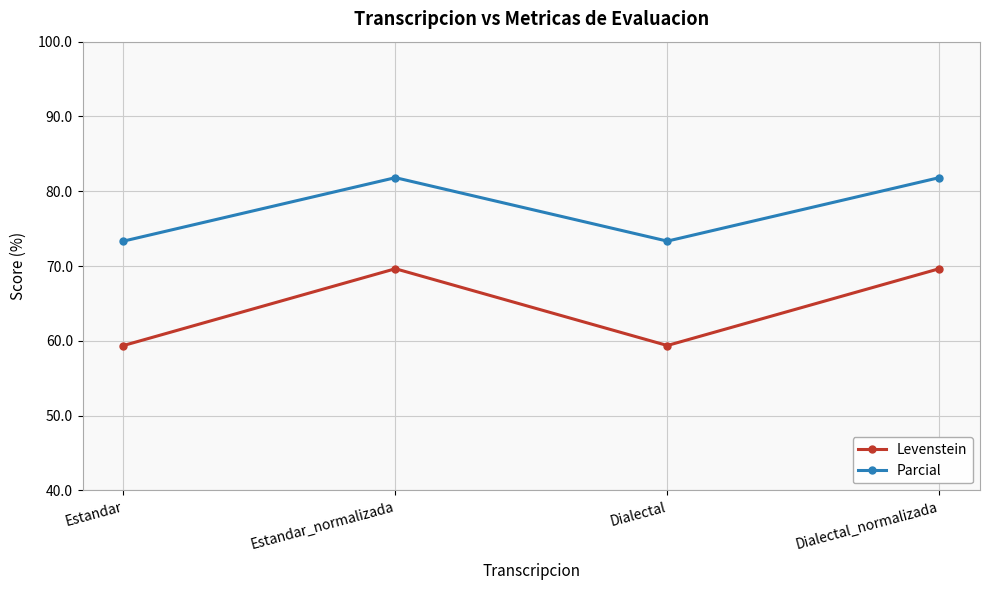

What is the difference between the maximum and second lowest values in the Parcial series?

8.5